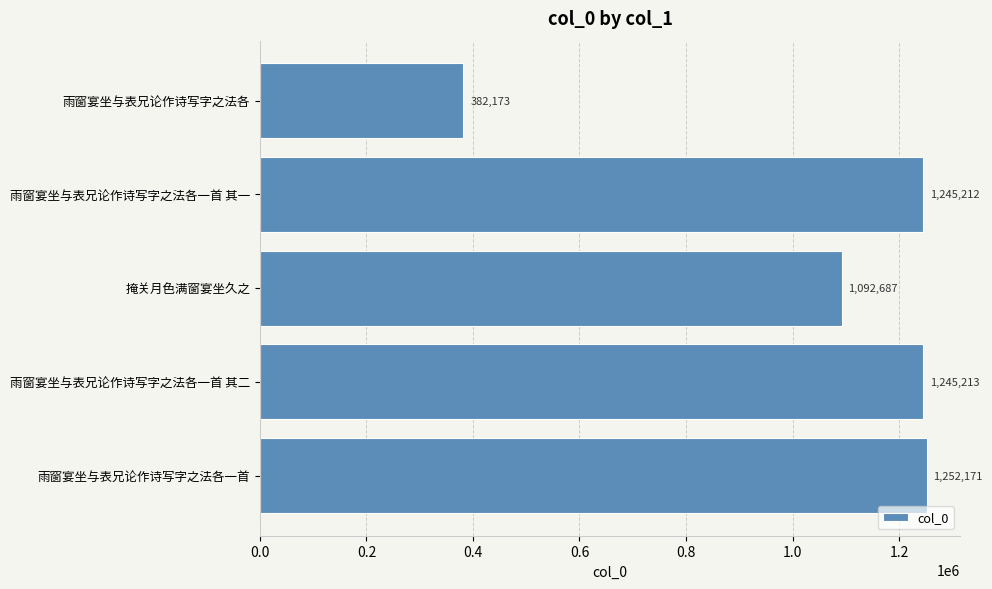

Does the chart contain any negative values?

No